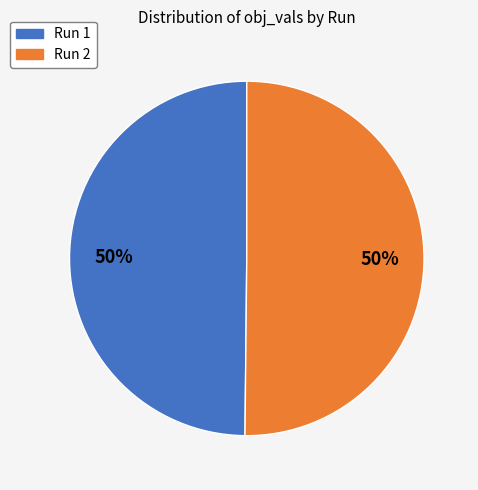

To the nearest percent, what portion does Run 2 represent?

50%